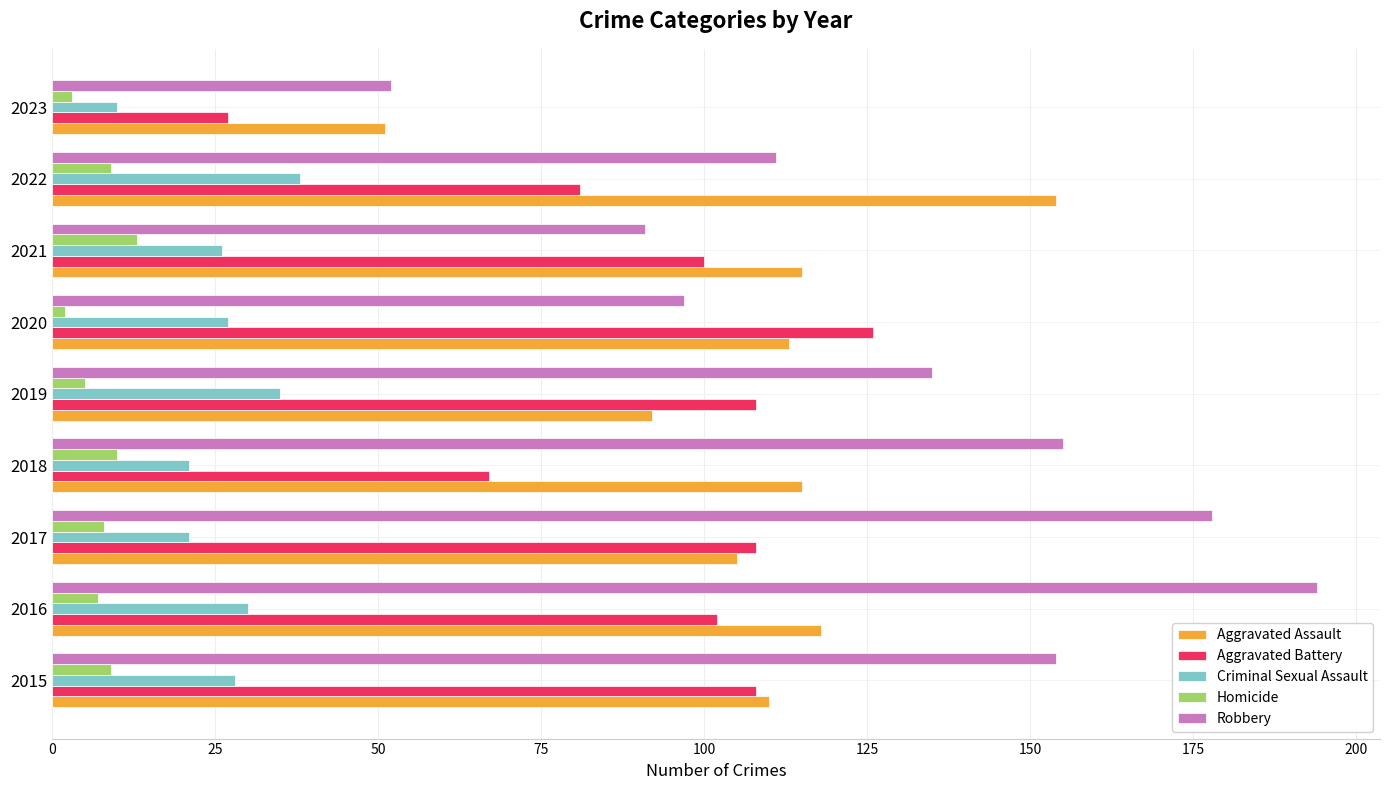

Rank the series at 2018 from lowest to highest value.

Homicide, Criminal Sexual Assault, Aggravated Battery, Aggravated Assault, Robbery